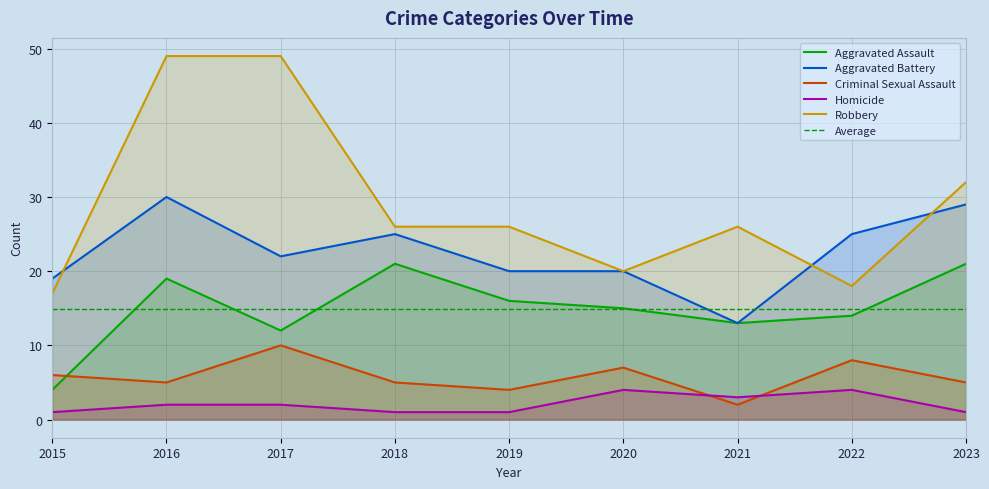

At 2015, list the series in order from largest to smallest.

Aggravated Battery, Robbery, Criminal Sexual Assault, Aggravated Assault, Homicide